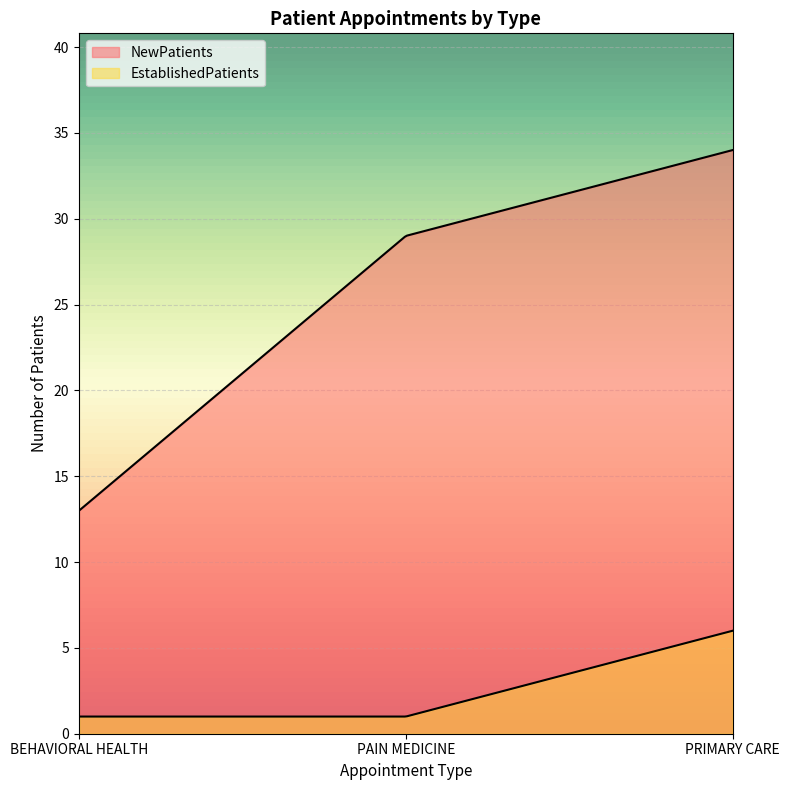

What is the difference between the EstablishedPatients values at PAIN MEDICINE and PRIMARY CARE?

5